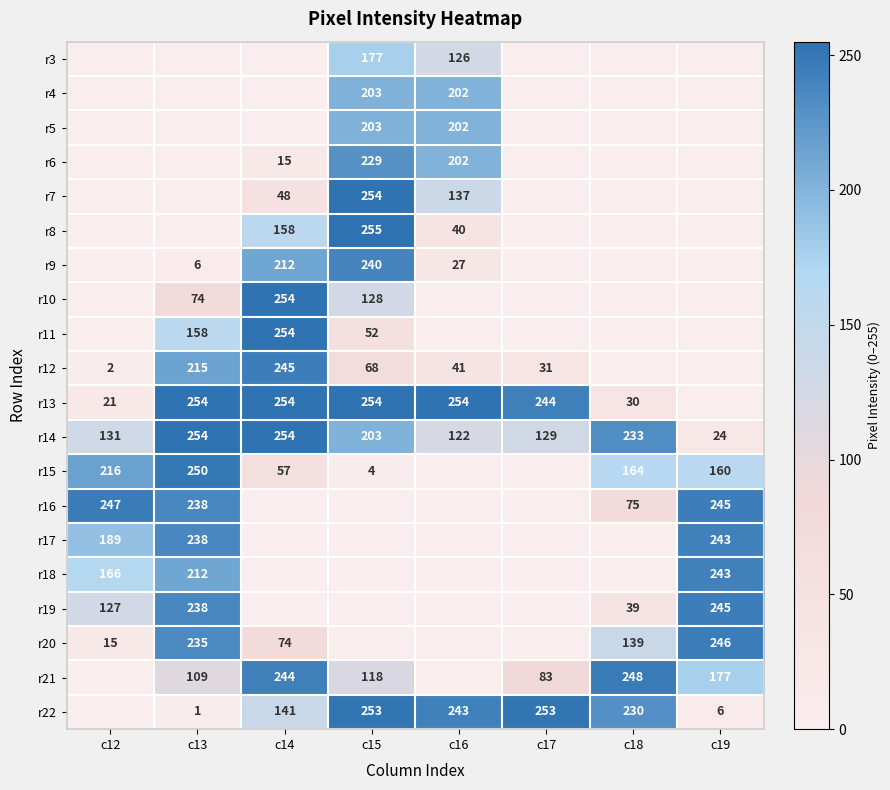

What is the sum of the r14 values at c18 and c16?

355